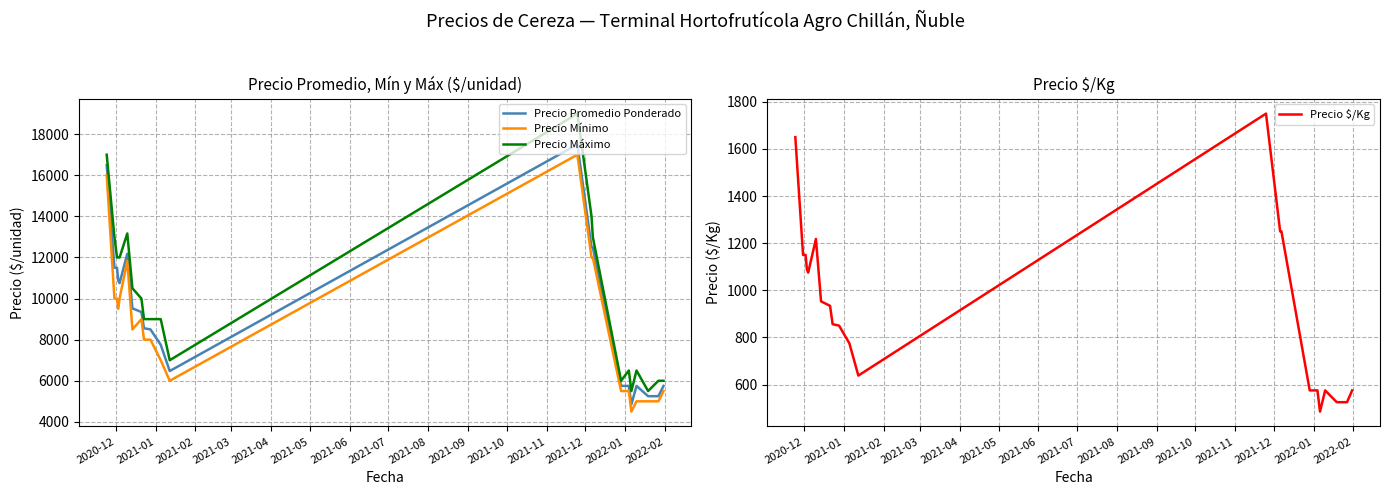

True or false: Precio Mínimo and Precio Máximo intersect in this chart.

False